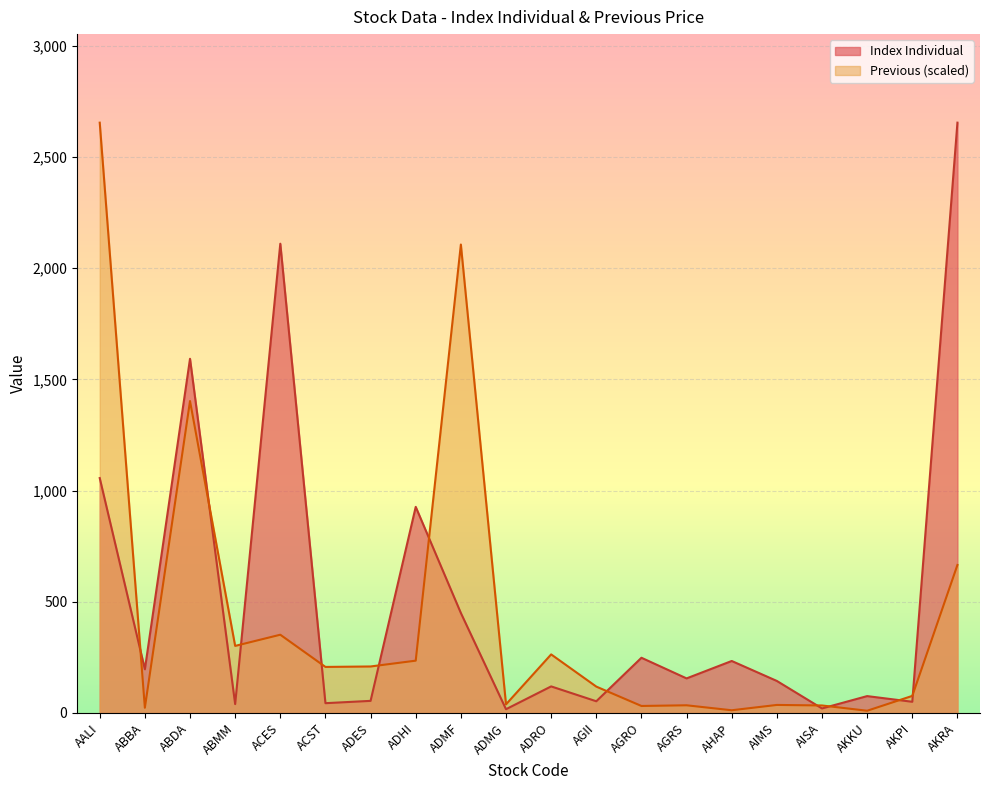

Which series has the largest range (max minus min)?

Previous